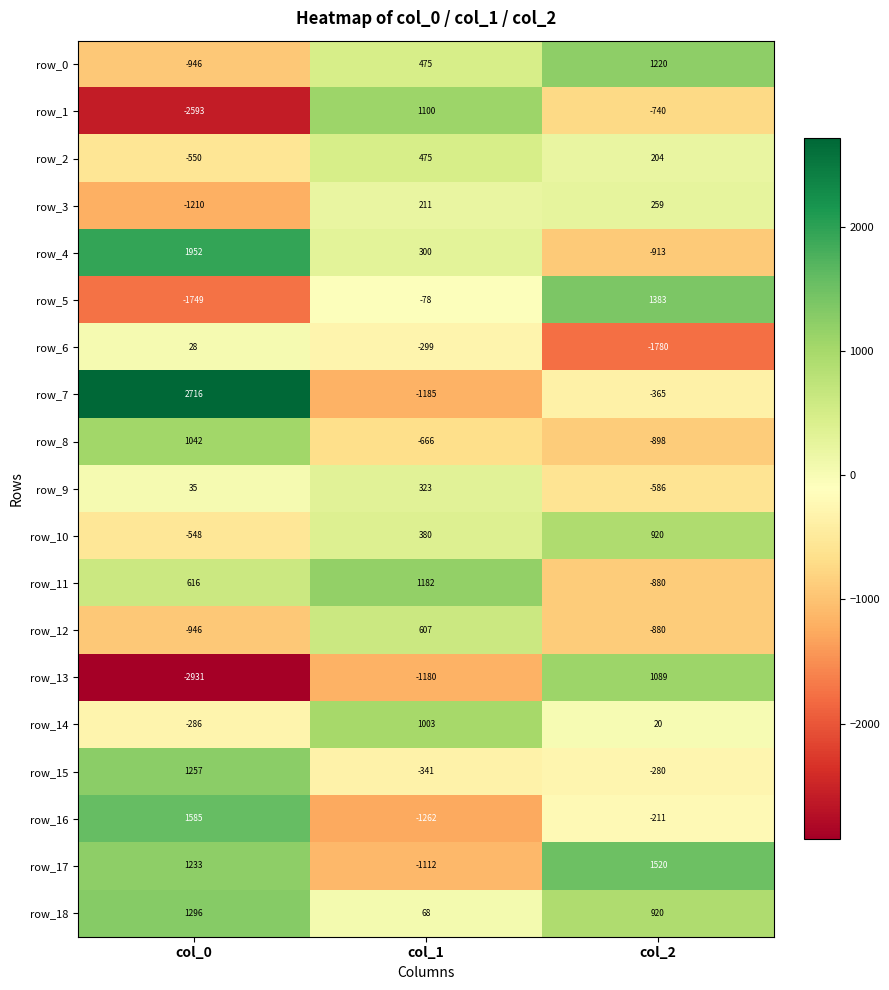

Which series changed the most between col_0 and col_2?

row_13